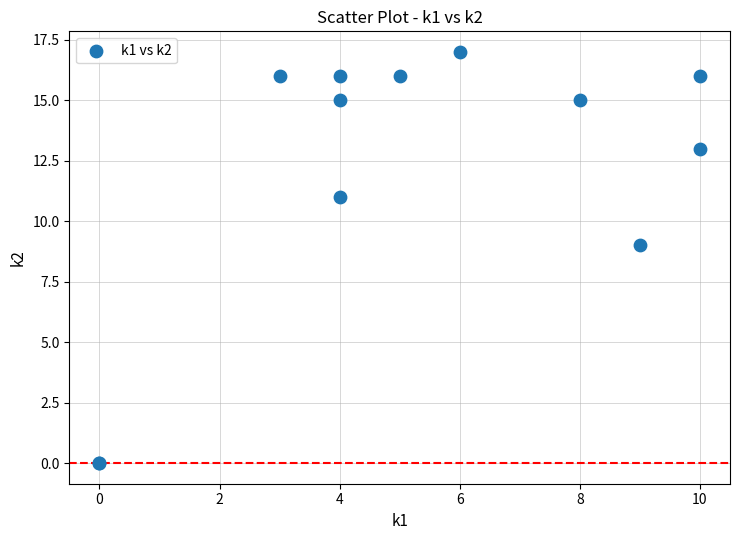

What Y value in the scatter plot is closest to 8?

9